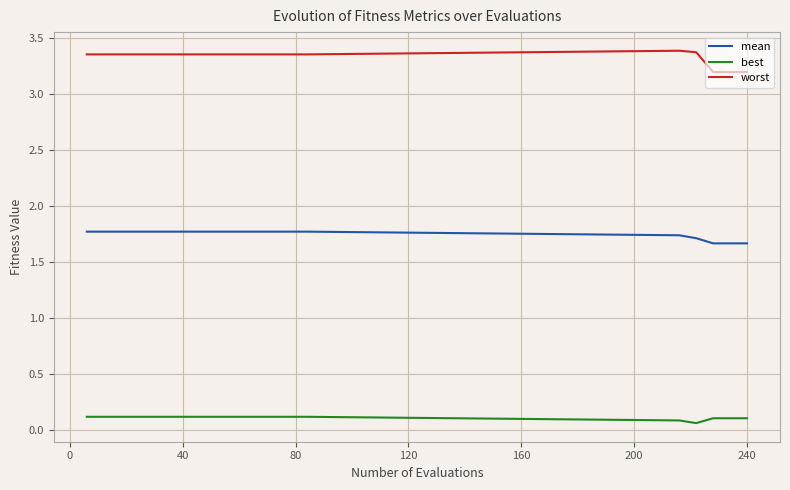

How many lines are shown in the chart?

3